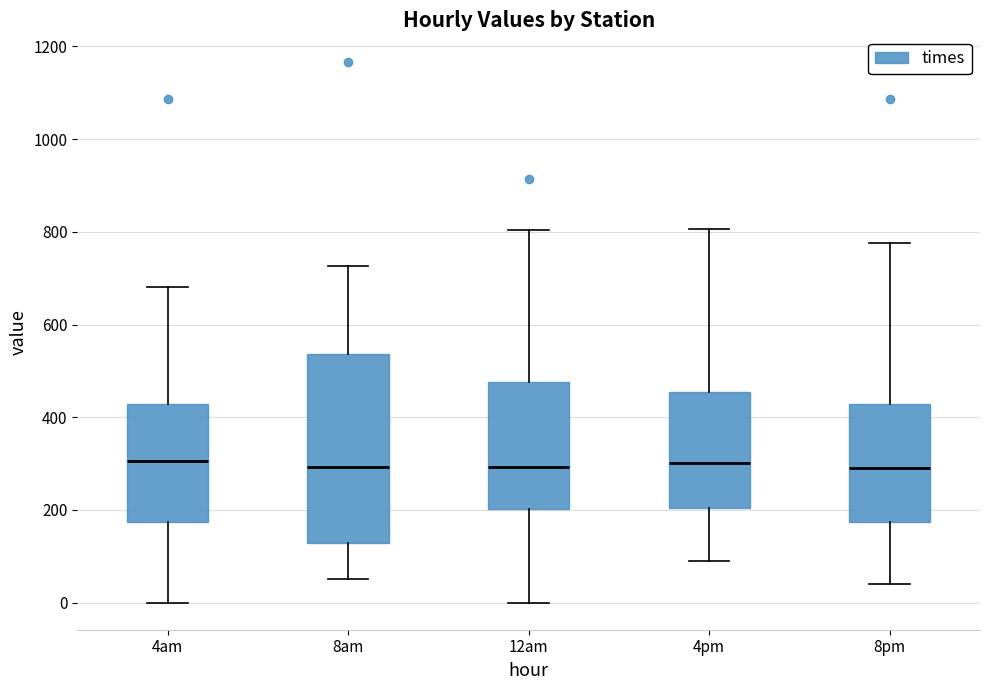

Where is the upper edge of the box for 8am on the y-axis? The values are not printed on the chart, so give them approximately, as read against the axis.

540